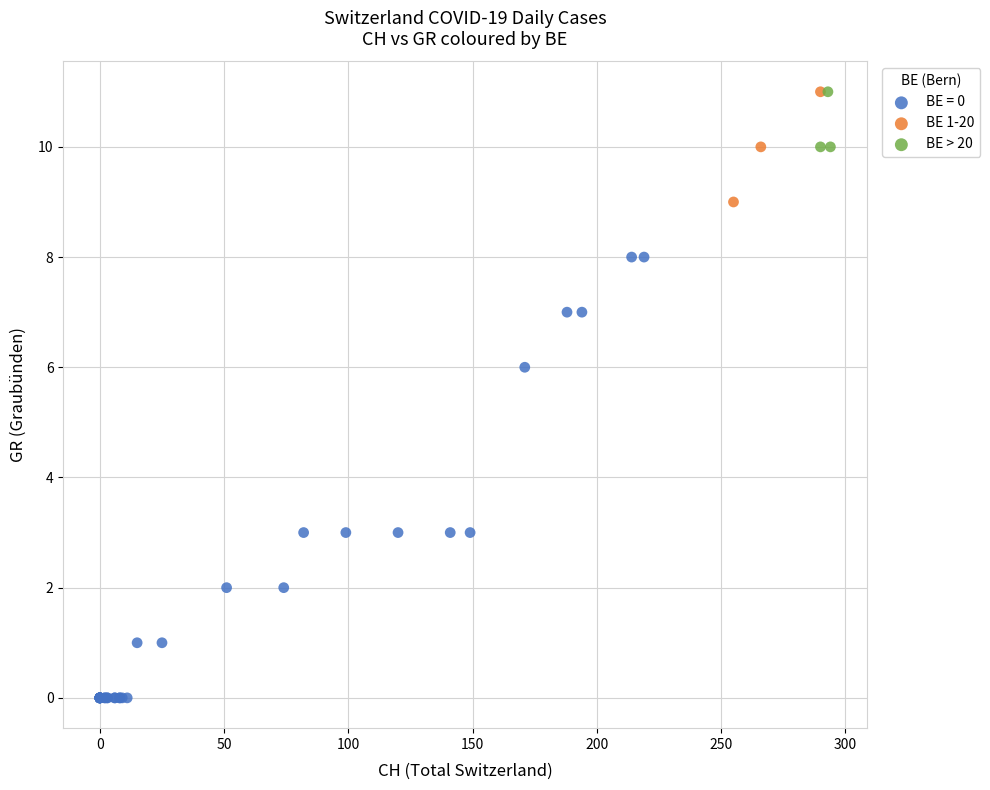

Which series contains the lowest Y value?

BE = 0